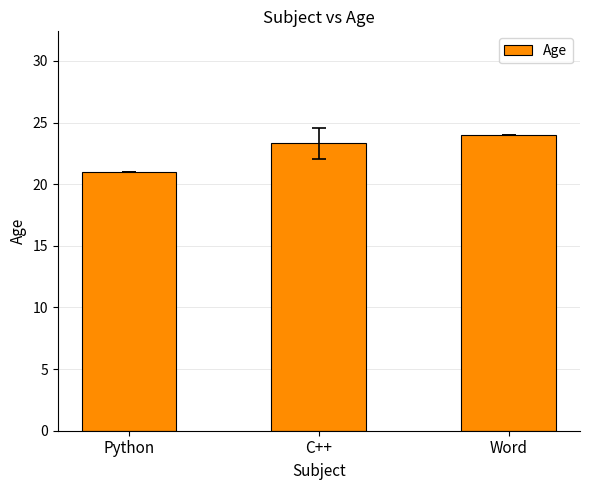

What is the label of the 2nd bar from the left?

C++